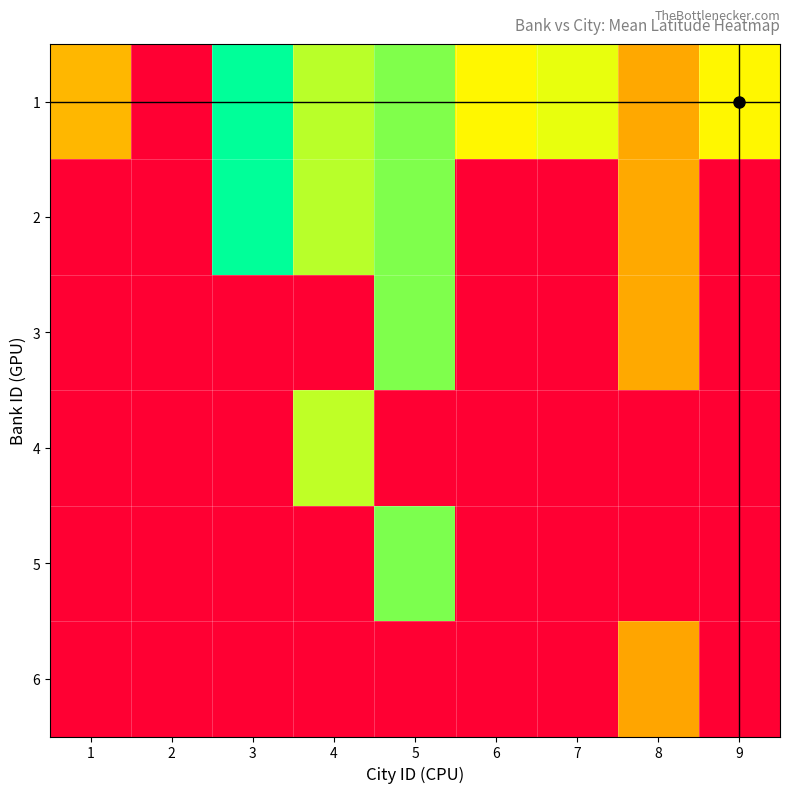

Which label corresponds to the smallest value in the chart?

2